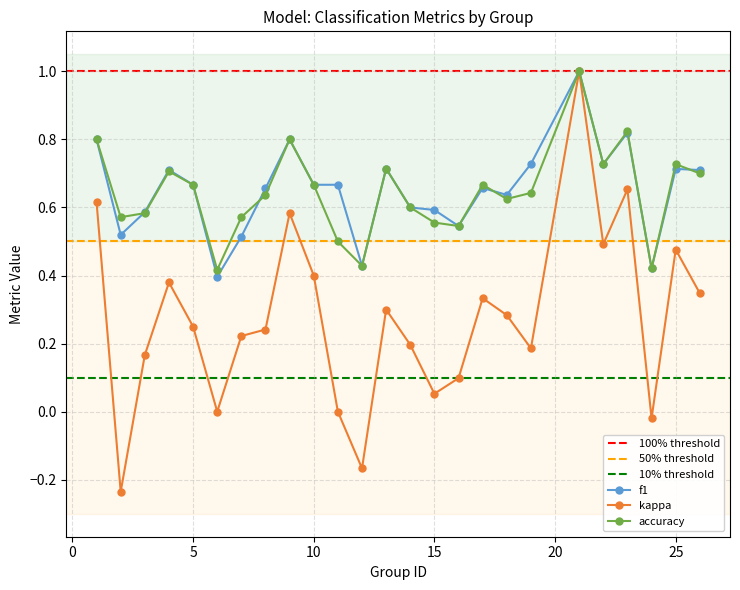

Reading left to right, extract all data points from this chart.

f1: 0.8	0.5	0.6	0.7	0.7	0.4	0.5	0.7	0.8	0.7	0.7	0.4	0.7	0.6	0.6	0.5	0.7	0.6	0.7	1.0	0.7	0.8	0.4	0.7	0.7
kappa: 0.6	-0.2	0.2	0.4	0.2	0.0	0.2	0.2	0.6	0.4	0.0	-0.2	0.3	0.2	0.1	0.1	0.3	0.3	0.2	1.0	0.5	0.7	-0.0	0.5	0.3
accuracy: 0.8	0.6	0.6	0.7	0.7	0.4	0.6	0.6	0.8	0.7	0.5	0.4	0.7	0.6	0.6	0.5	0.7	0.6	0.6	1.0	0.7	0.8	0.4	0.7	0.7